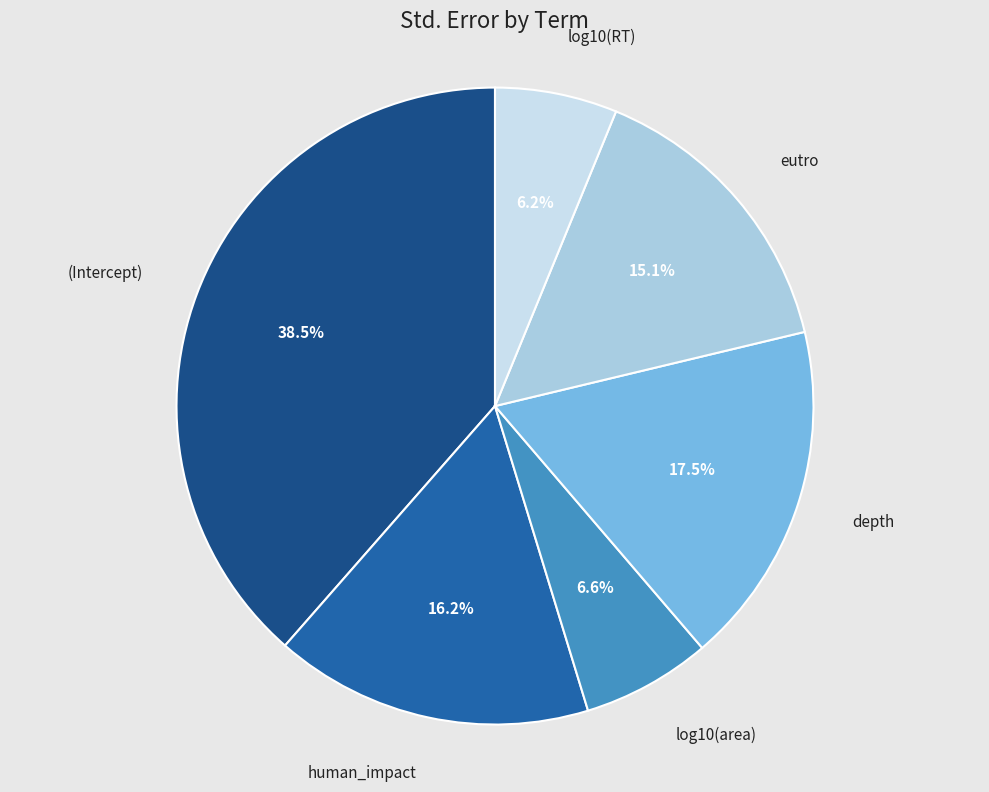

Is there a majority slice in this chart?

No